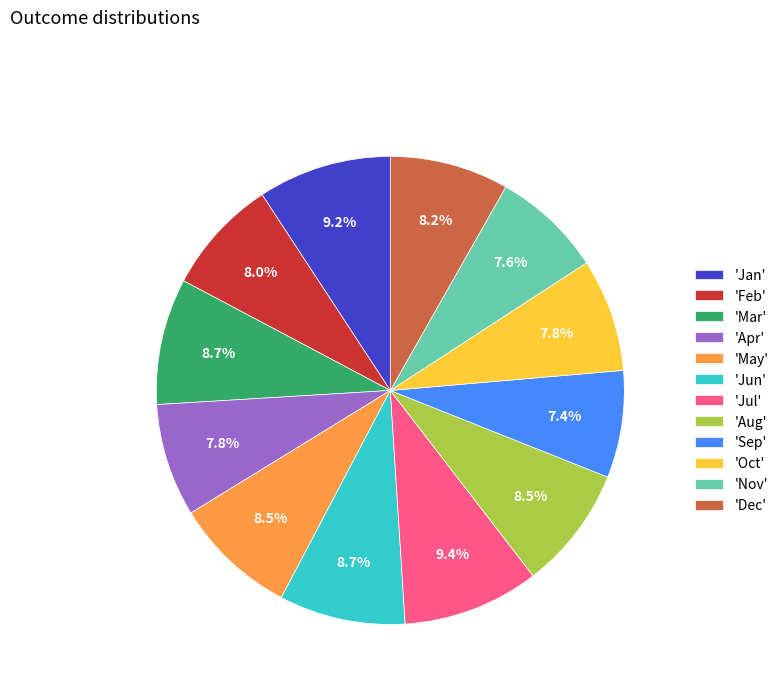

Do 'Aug' and 'Sep' together represent more than half of the pie?

No